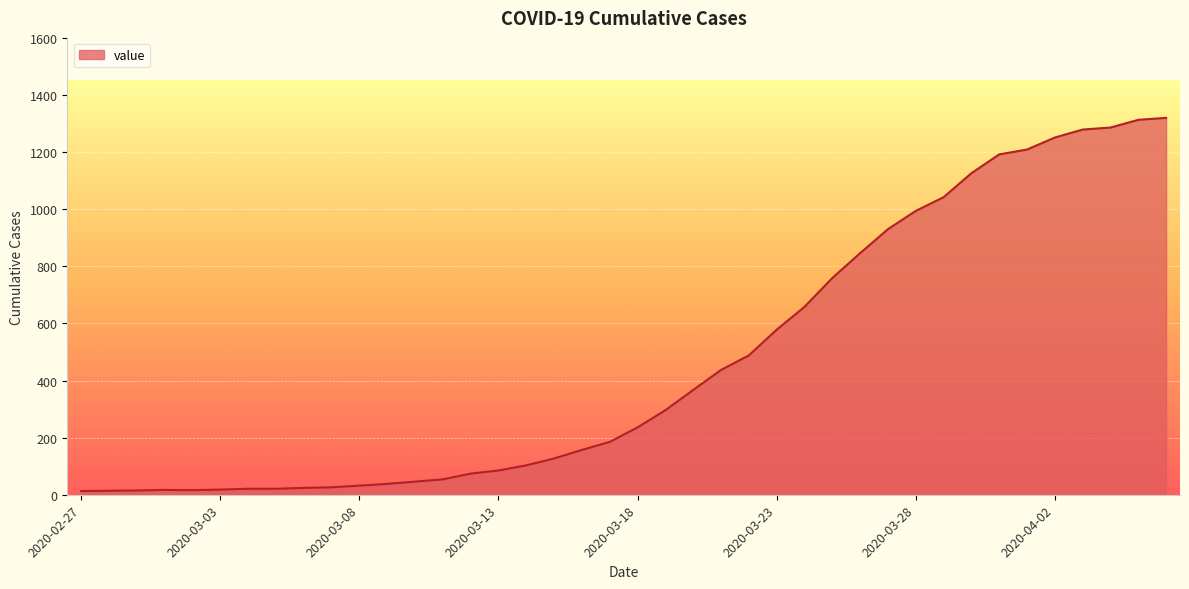

What is the maximum value shown in the chart?

1320